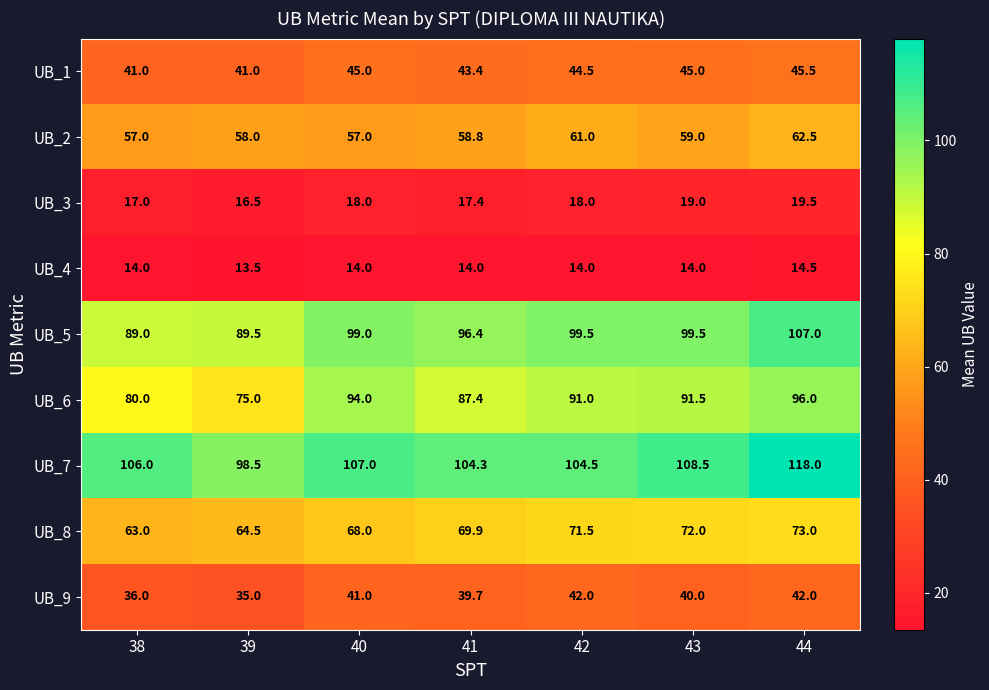

Where is UB_6 nearest to the value 85?

41